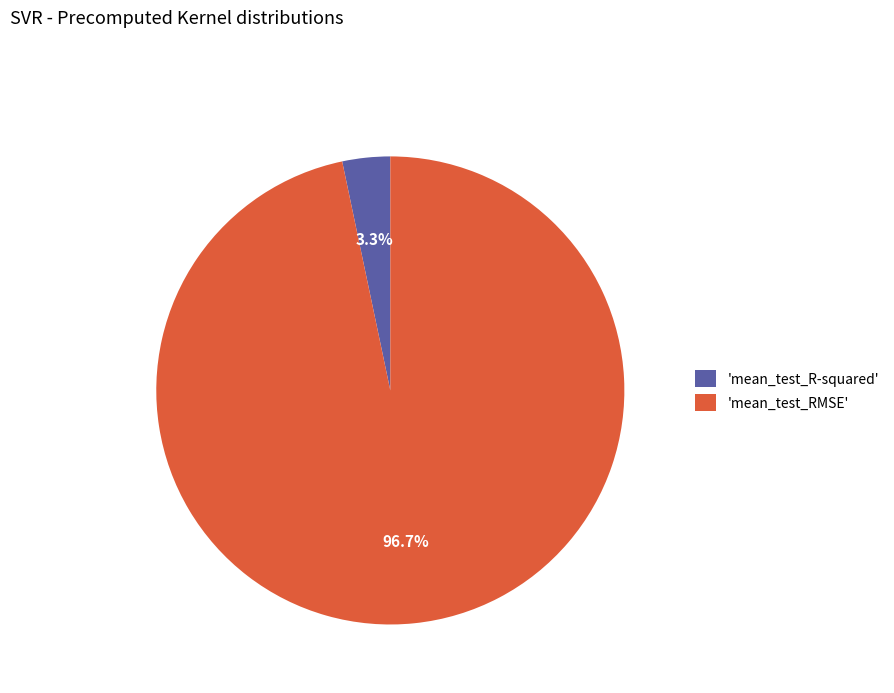

Is the sum of 'mean_test_R-squared' and 'mean_test_RMSE' greater than half?

Yes